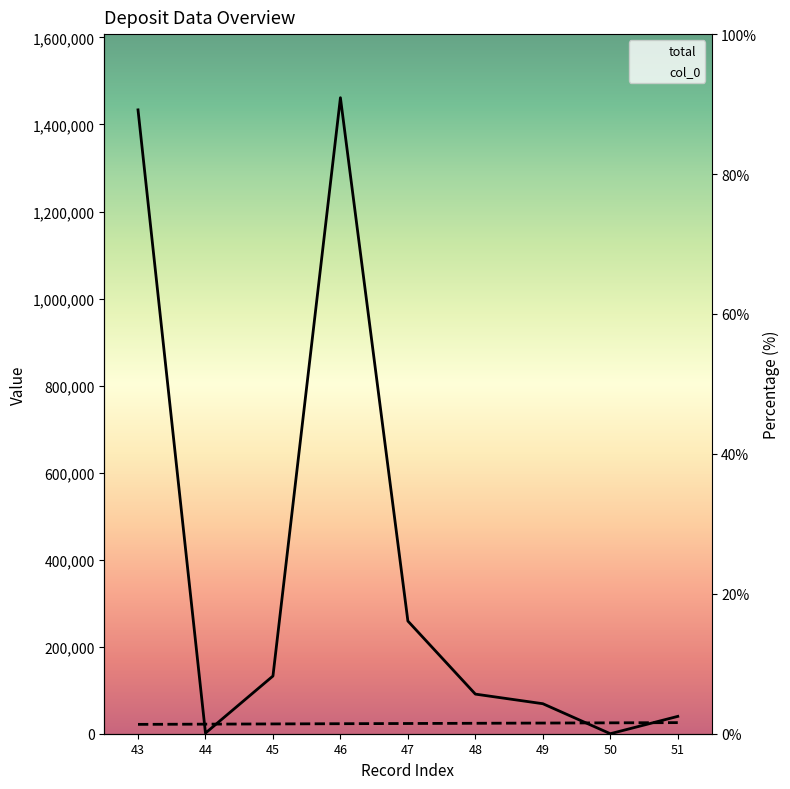

How many categories are shown in the chart?

9